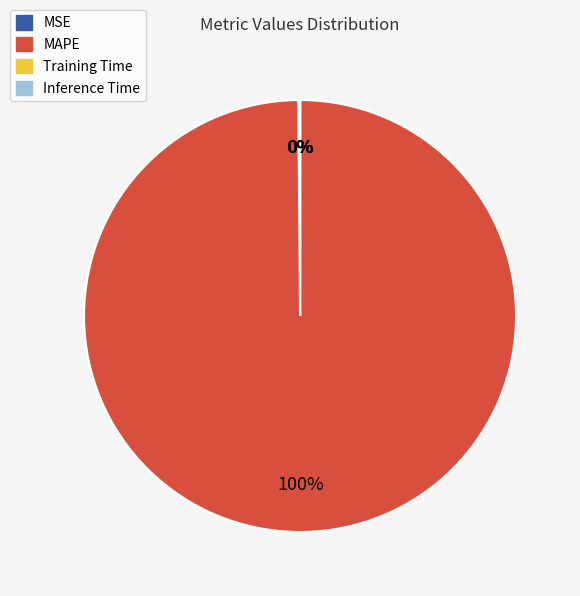

Is there any slice that represents more than half of the pie?

Yes